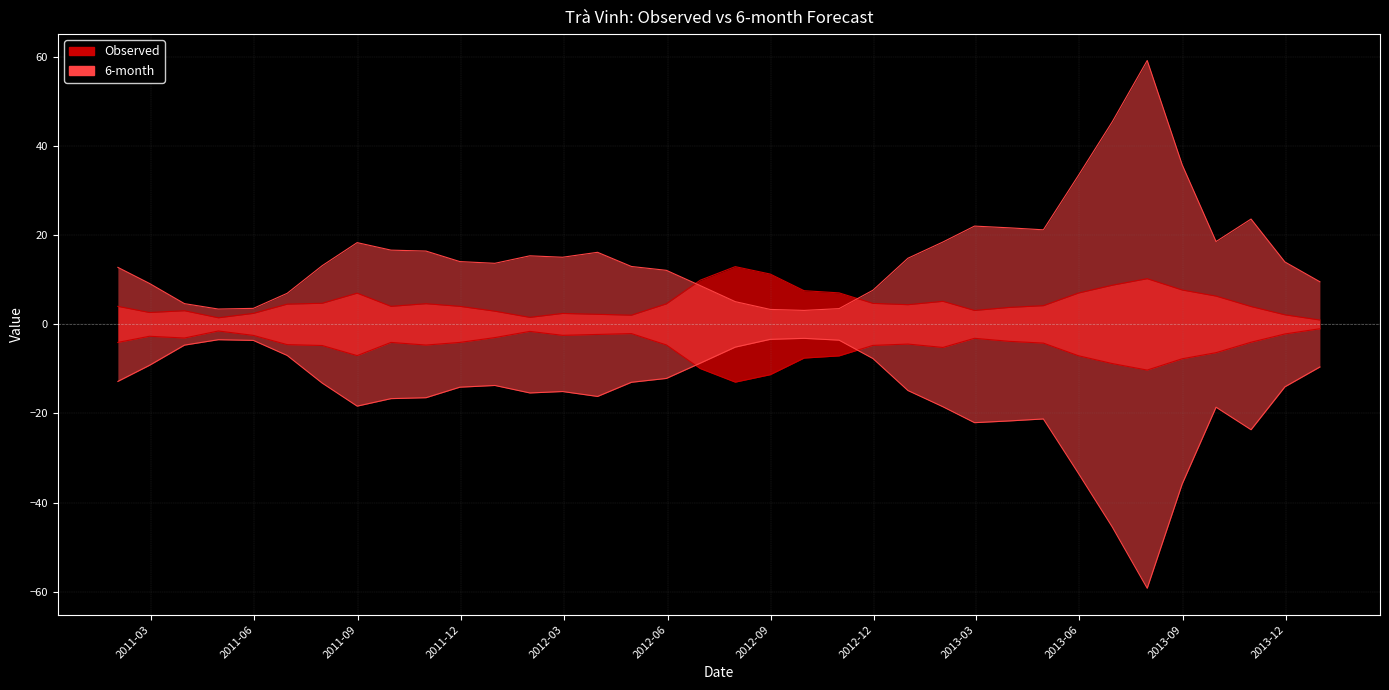

What is the label of the 28th point from the right?

2011-09-30